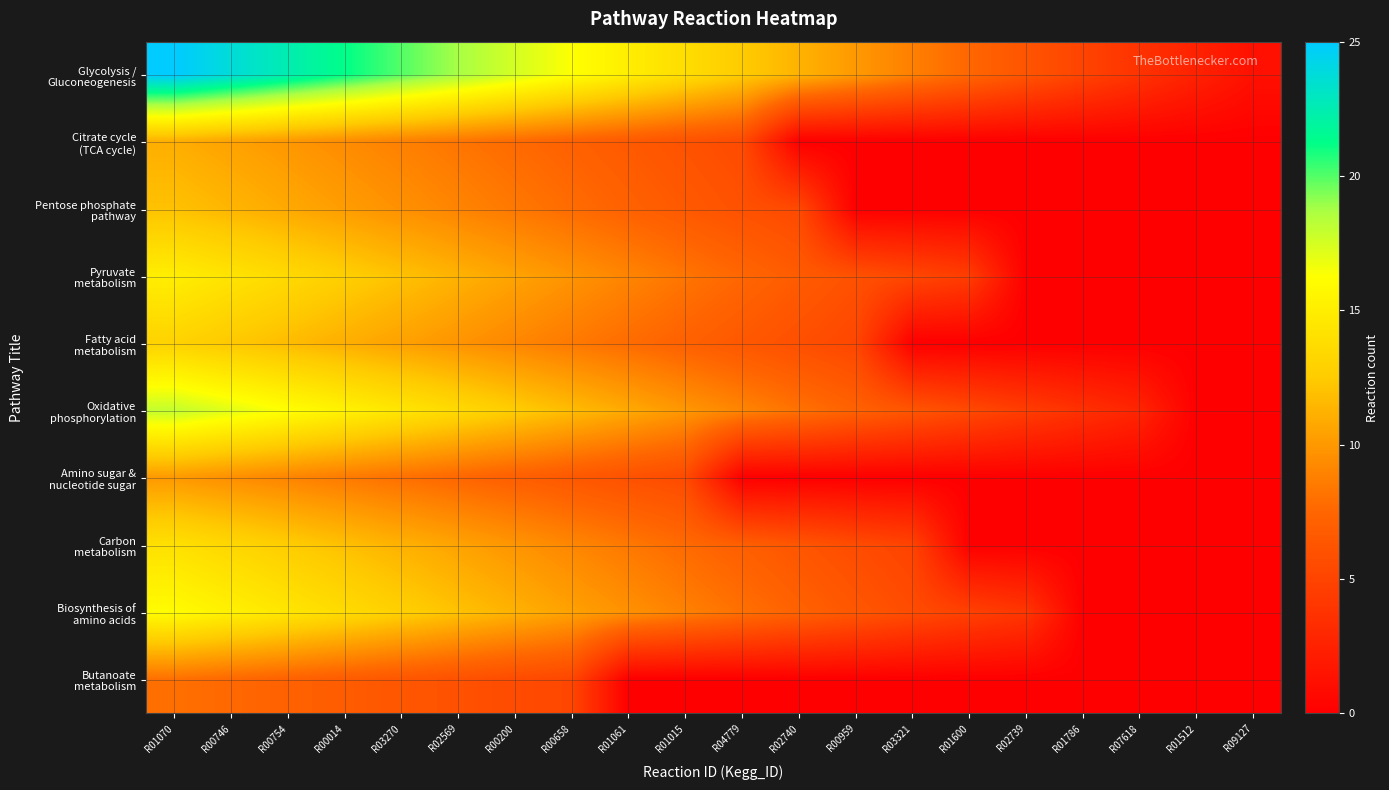

Which category has the lowest value across all series?

R02740